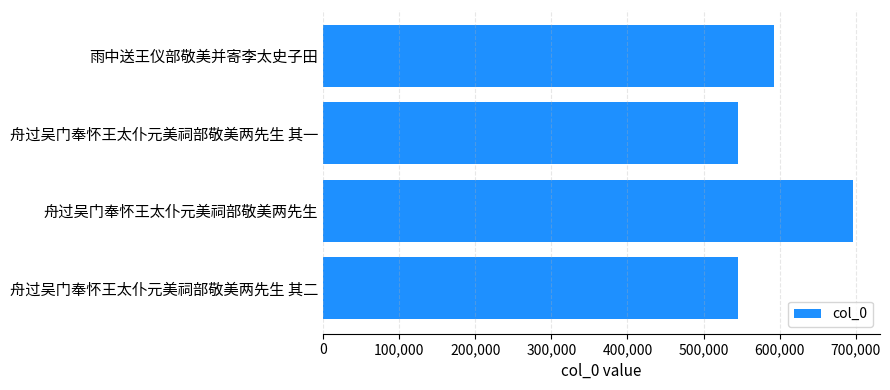

How many bars are there in total?

4